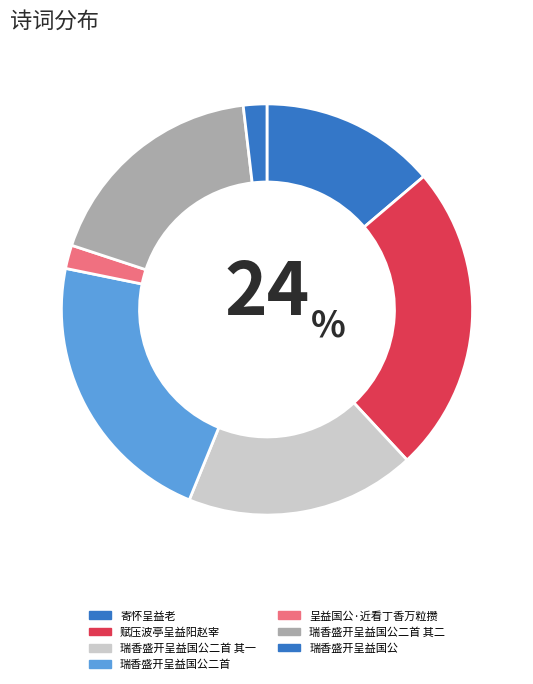

What is the largest slice in the pie chart?

赋压波亭呈益阳赵宰